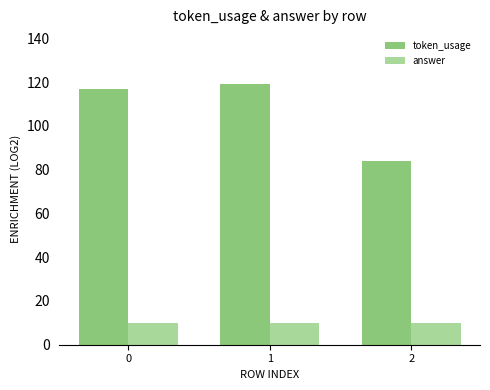

What is the average value of the answer series?

10